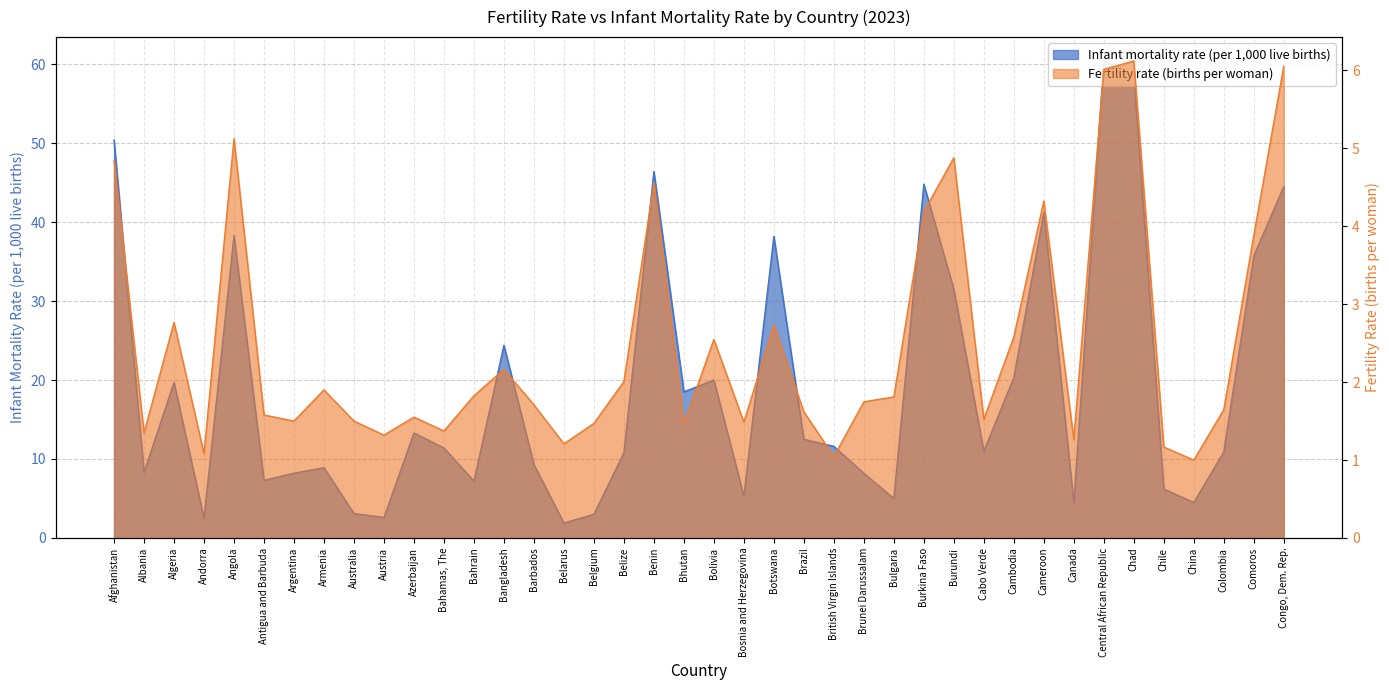

What is the value of the Fertility rate (births per woman) point at the 21st from the left?

2.5